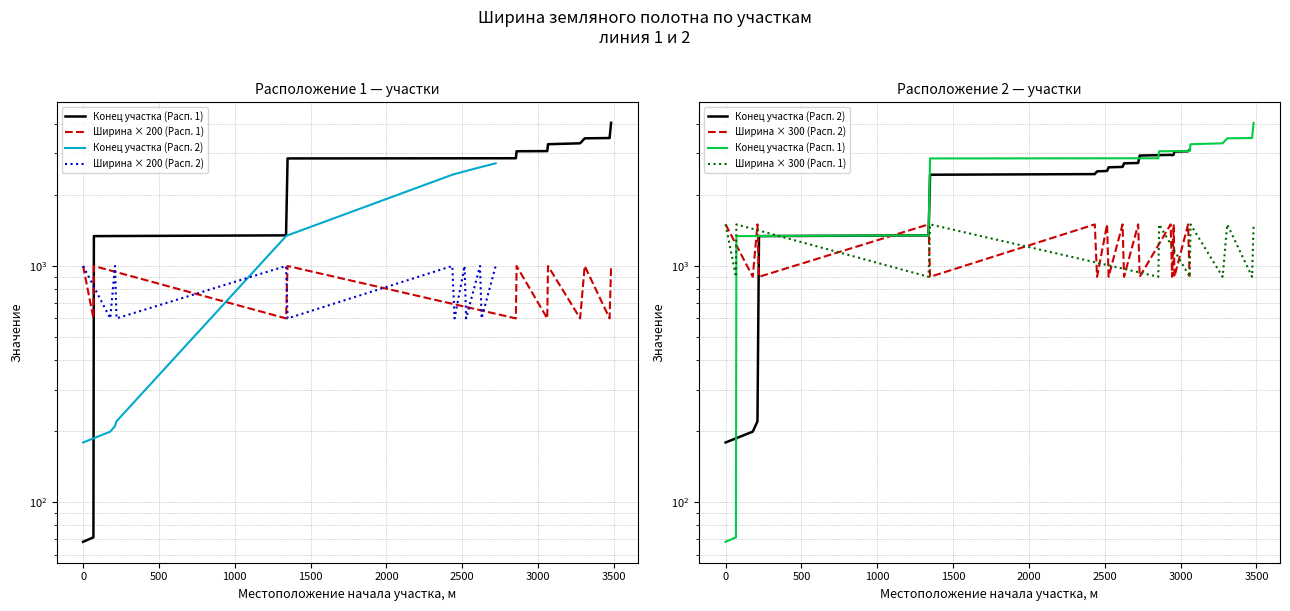

The value of Местоположение конца участка, м (Расположение 2) at 68 is 316. True or false?

False